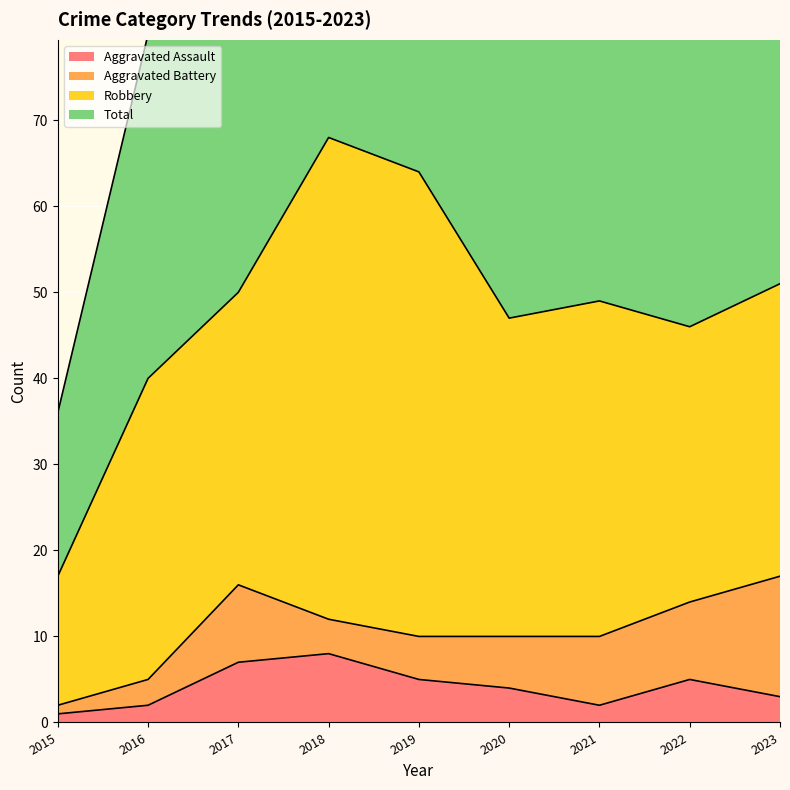

What is the lowest value of the Total series?

36